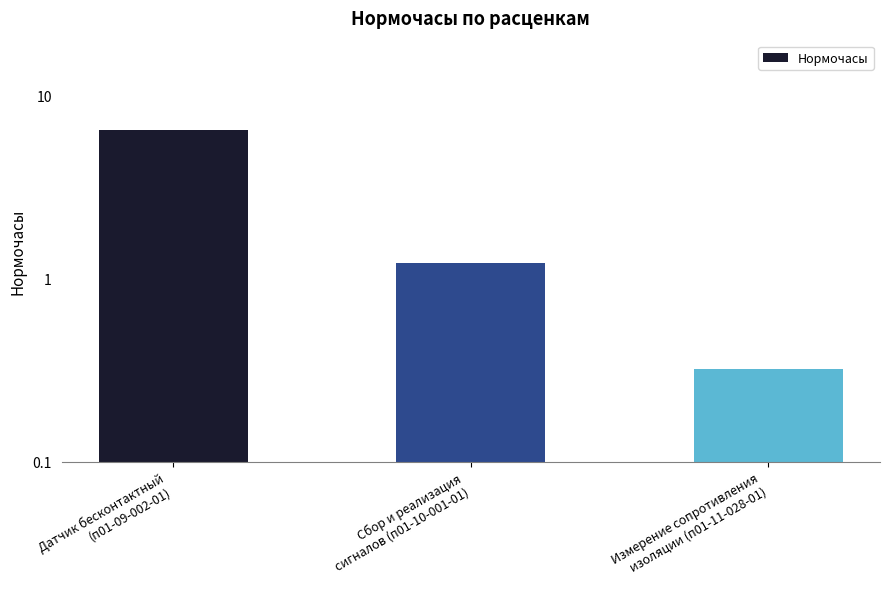

How many values are below 1?

1